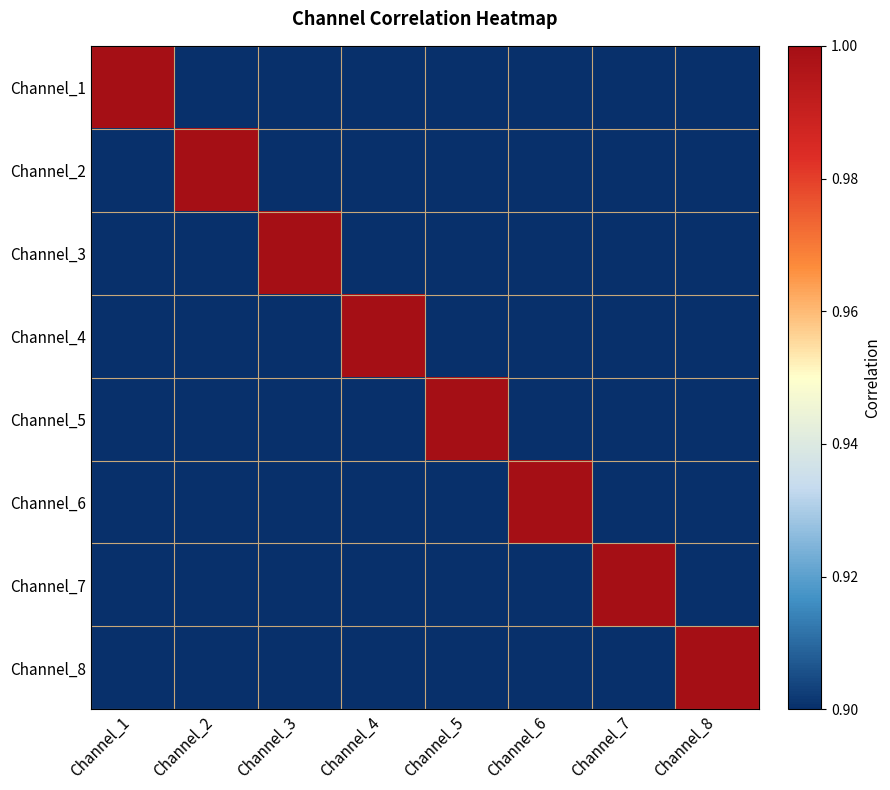

What is the spread (max minus min) of values at Channel_1?

0.1